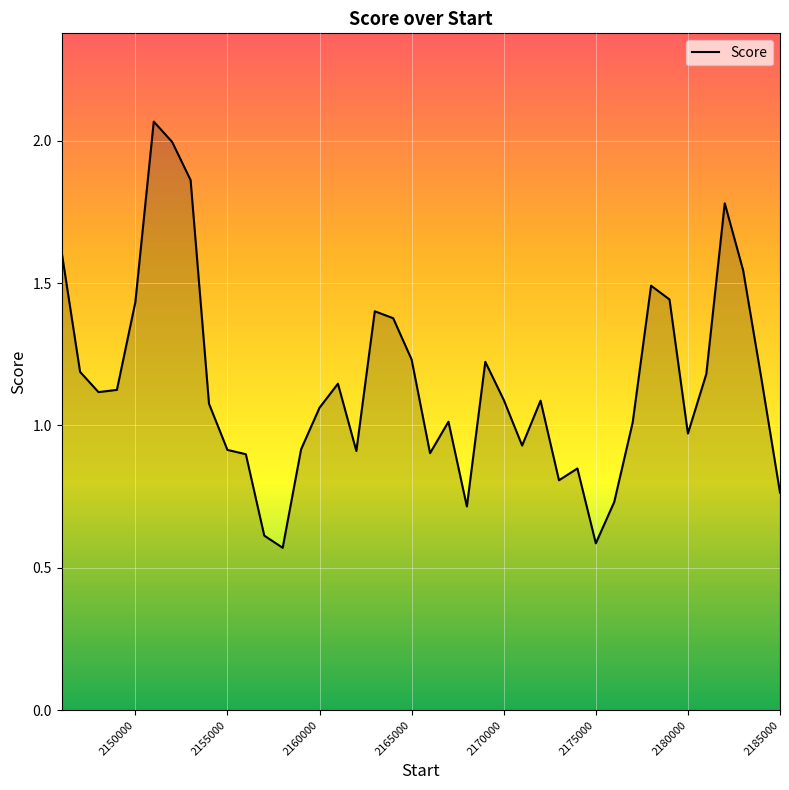

Does the chart display data point markers on the line(s)?

No